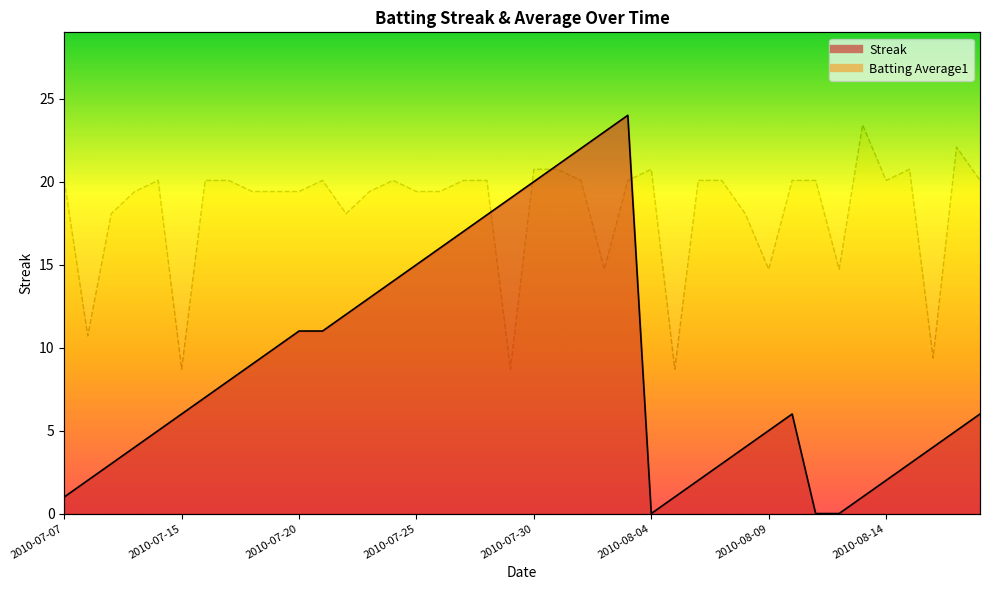

Does the chart have visible grid lines?

No